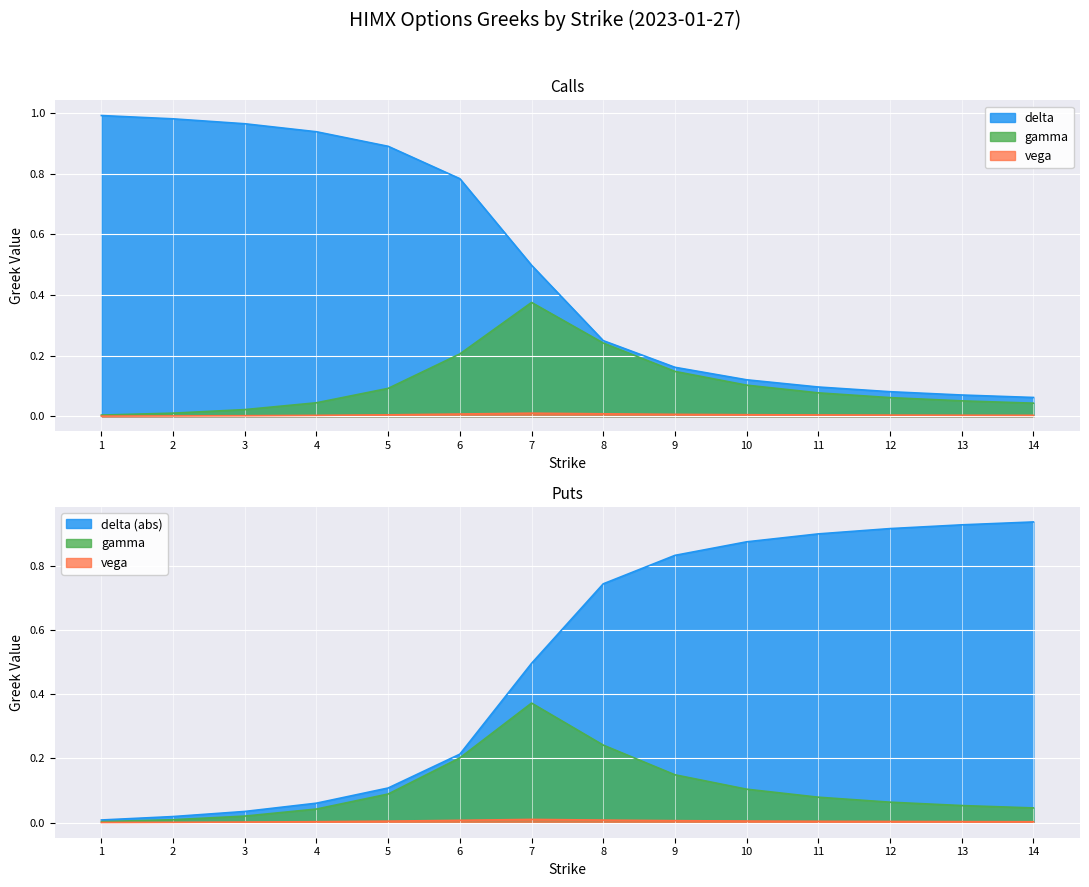

Count the number of categories in the chart.

14